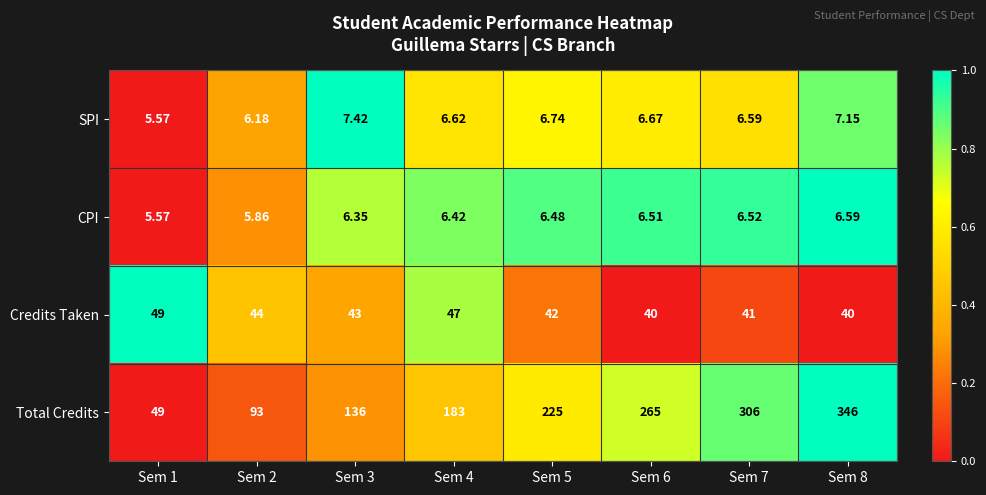

At Sem 3, list the series in order from smallest to largest.

CPI, SPI, Credits Taken, Total Credits